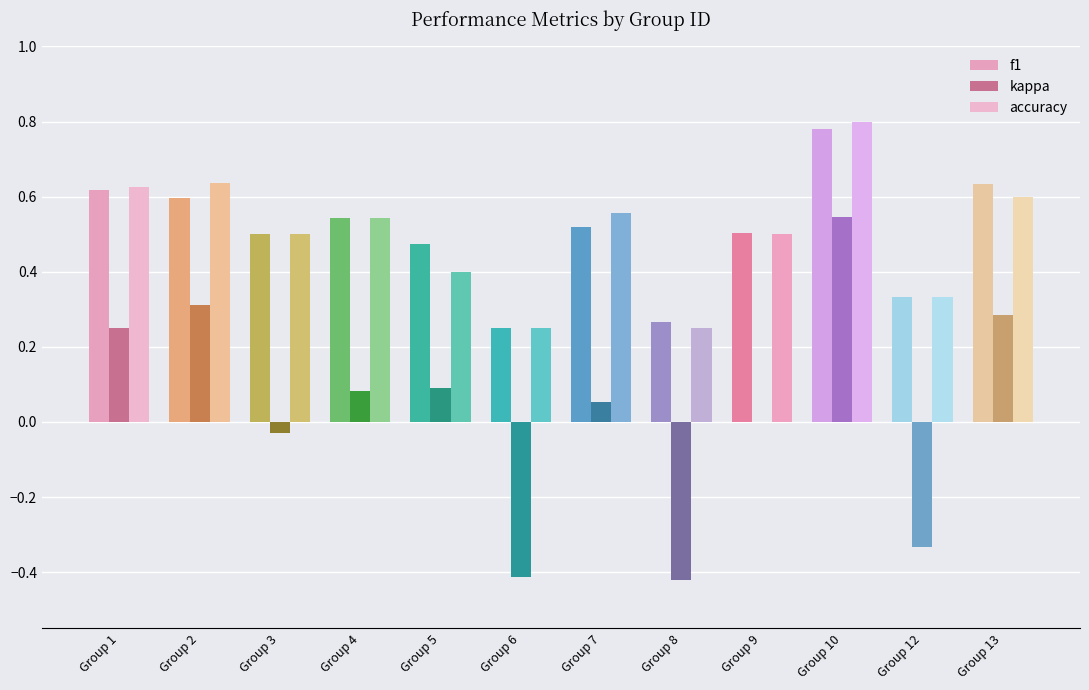

What is the greatest value displayed?

0.8